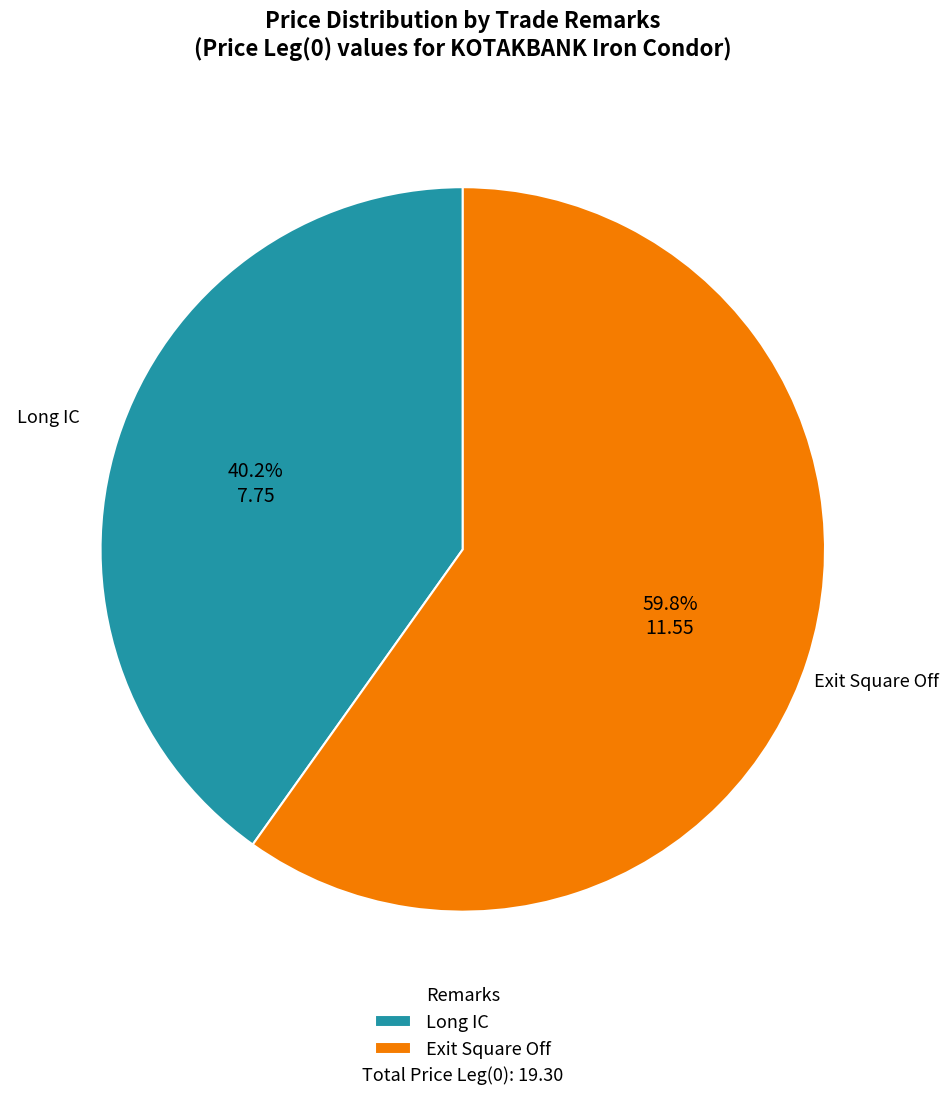

The Long IC slice represents 40% of the pie. True or false?

True